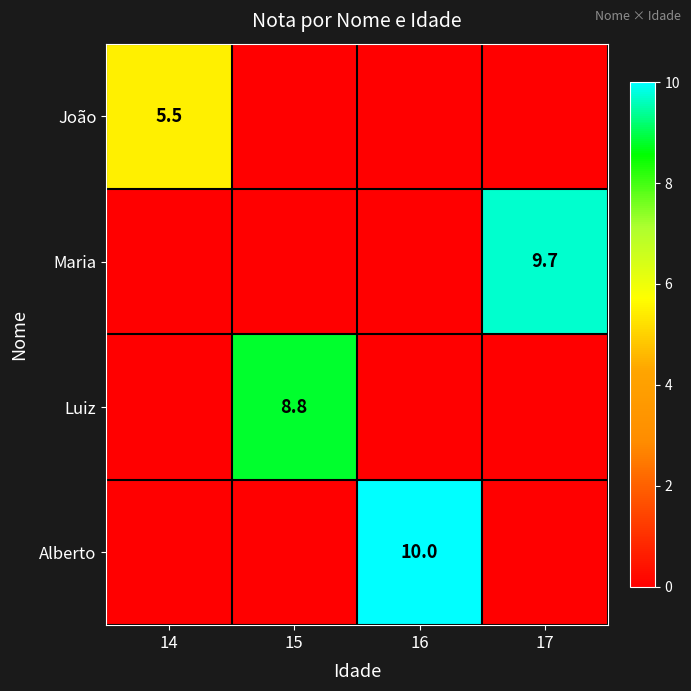

Is it true that Alberto equals 3.8 at 16?

False